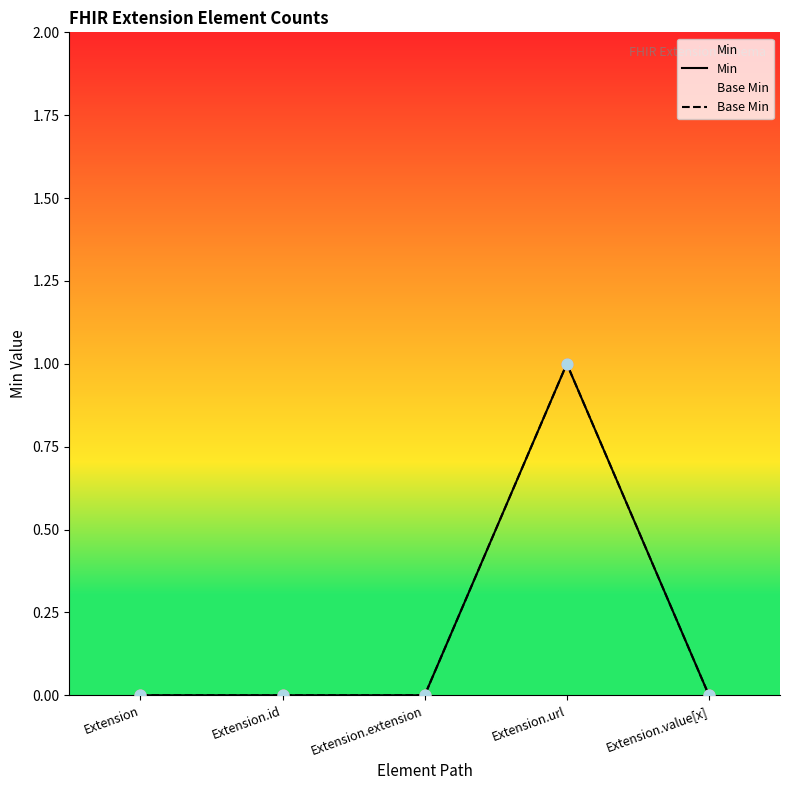

What are all the series names shown in the legend?

Min, Base Min